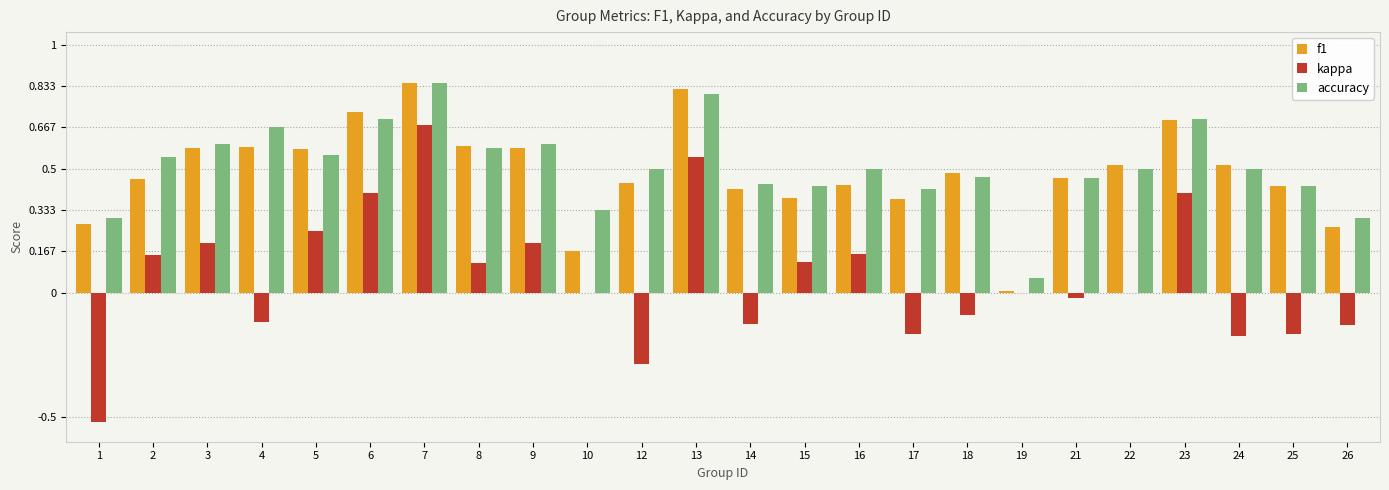

Is it true that f1 equals 0.8 at 4?

False